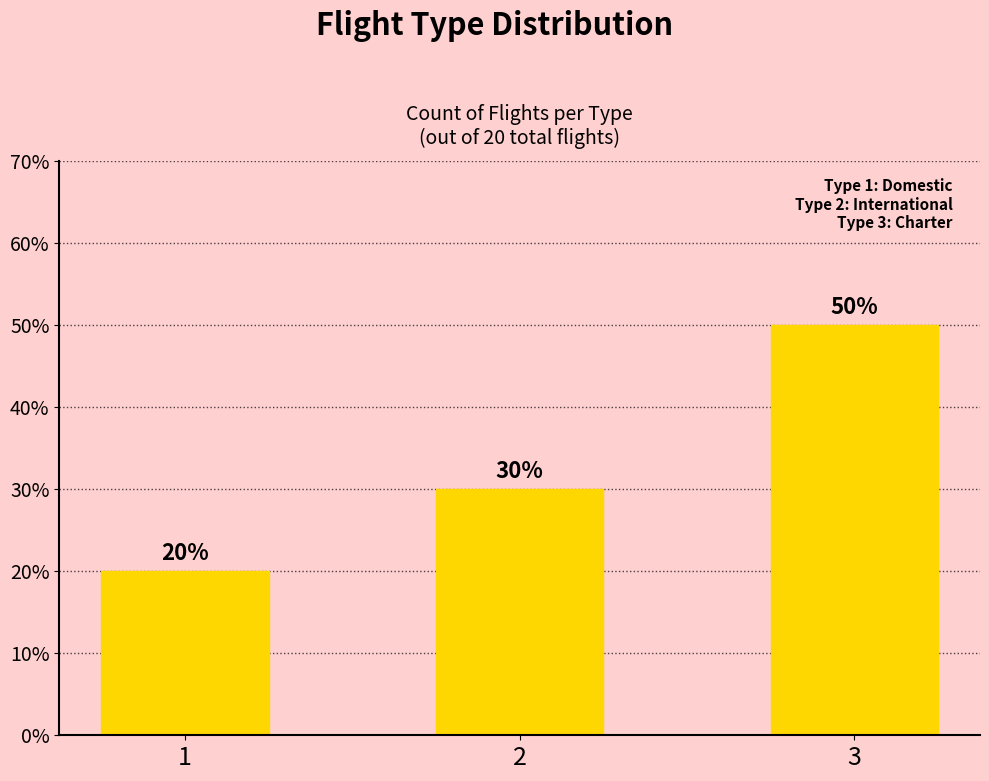

What is the change in value from 1 to 3?

+30